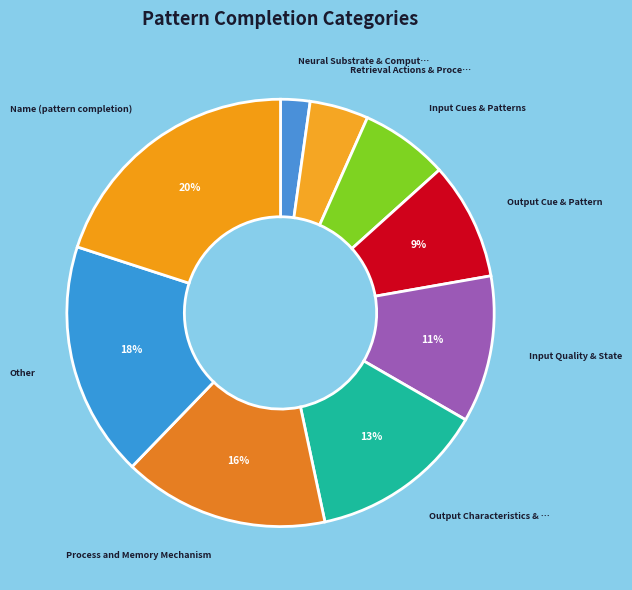

Which category has the biggest portion of the pie?

Name (pattern completion)